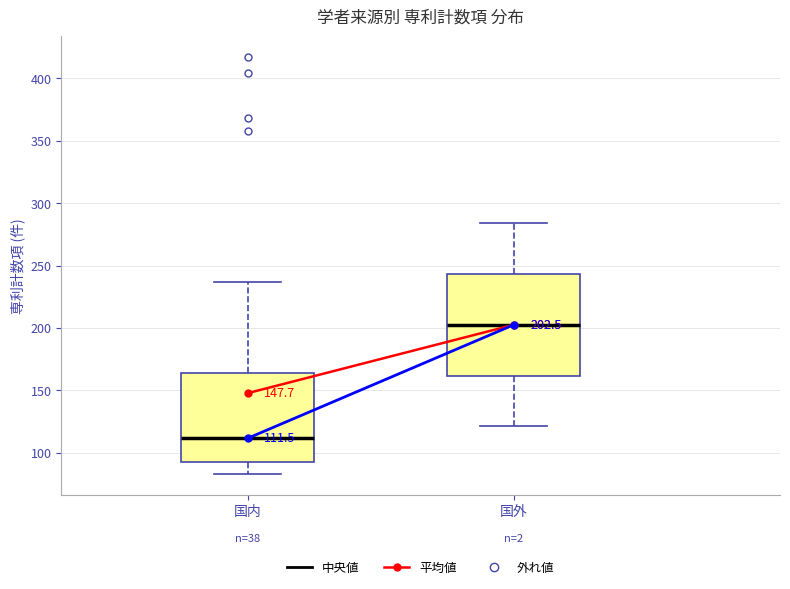

Which box is the tallest, from its lower edge to its upper edge?

国外